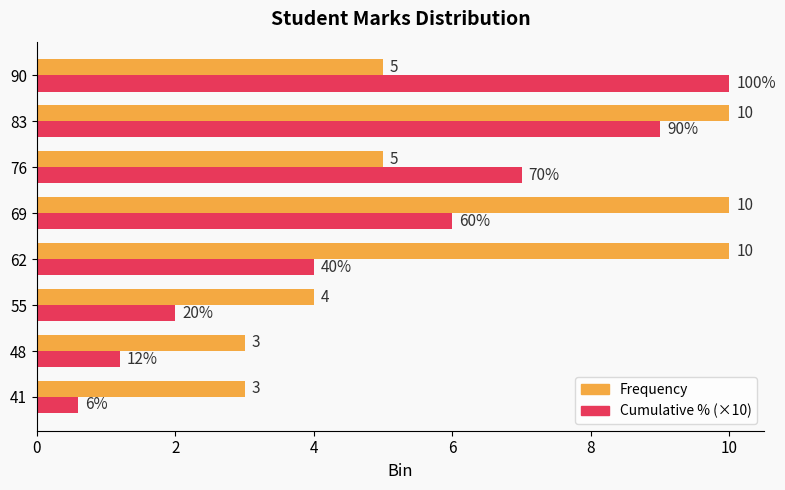

True or false: Frequency has a value of 8.7 at 90.

False